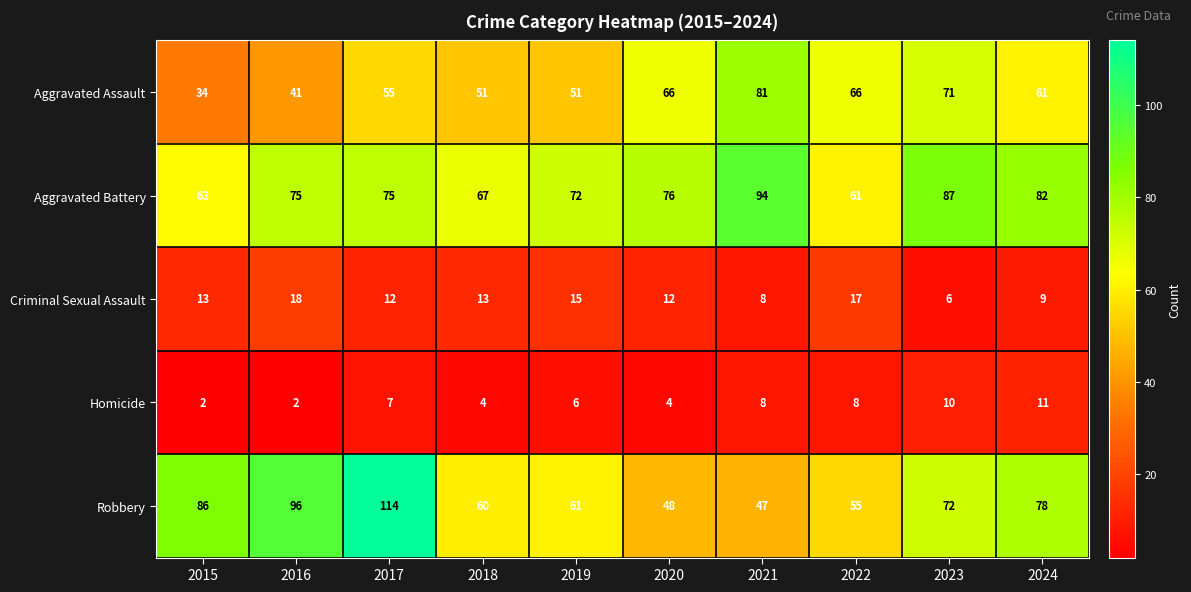

List the series in order of their peak value, highest first.

Robbery, Aggravated Battery, Aggravated Assault, Criminal Sexual Assault, Homicide